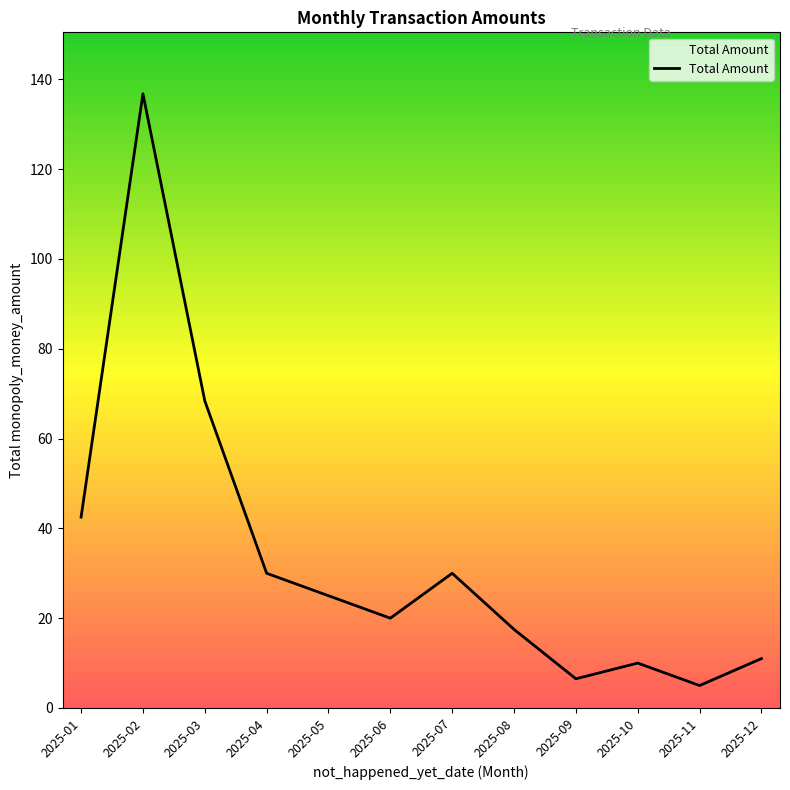

Approximately how many times larger is the value at 2025-09 compared to 2025-10?

0.7